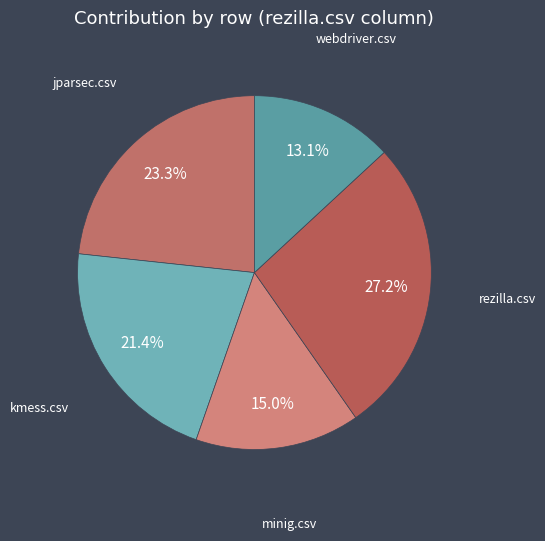

Which category has the smallest portion of the pie?

webdriver.csv